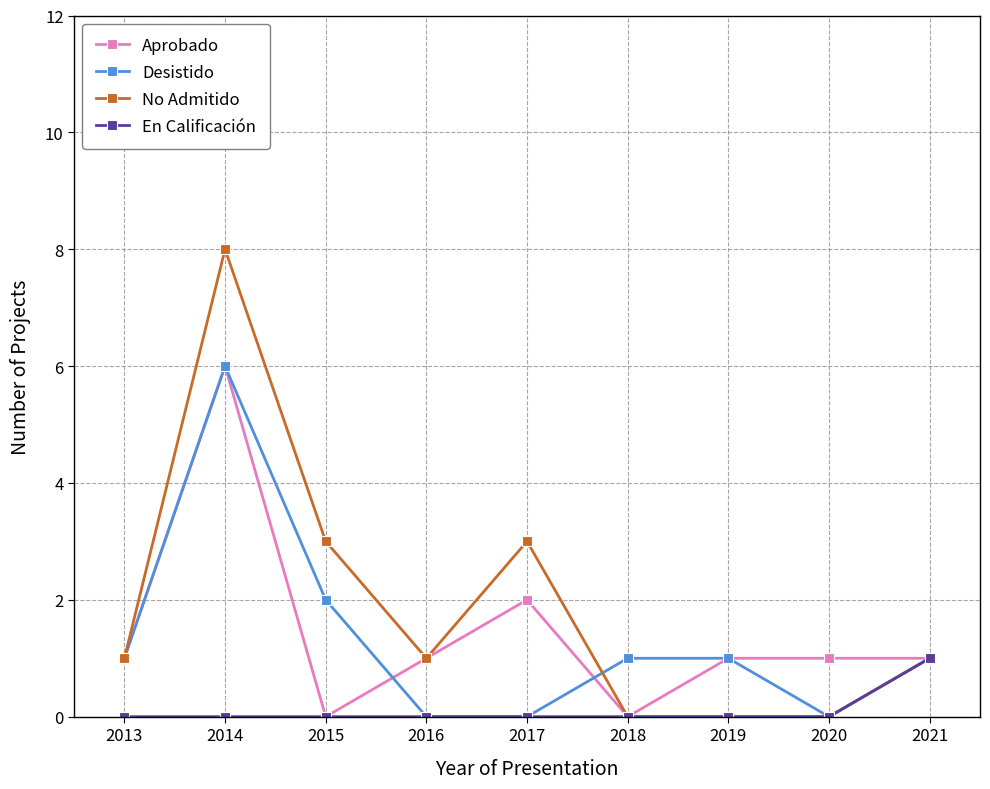

Which series has the widest spread of values?

No Admitido